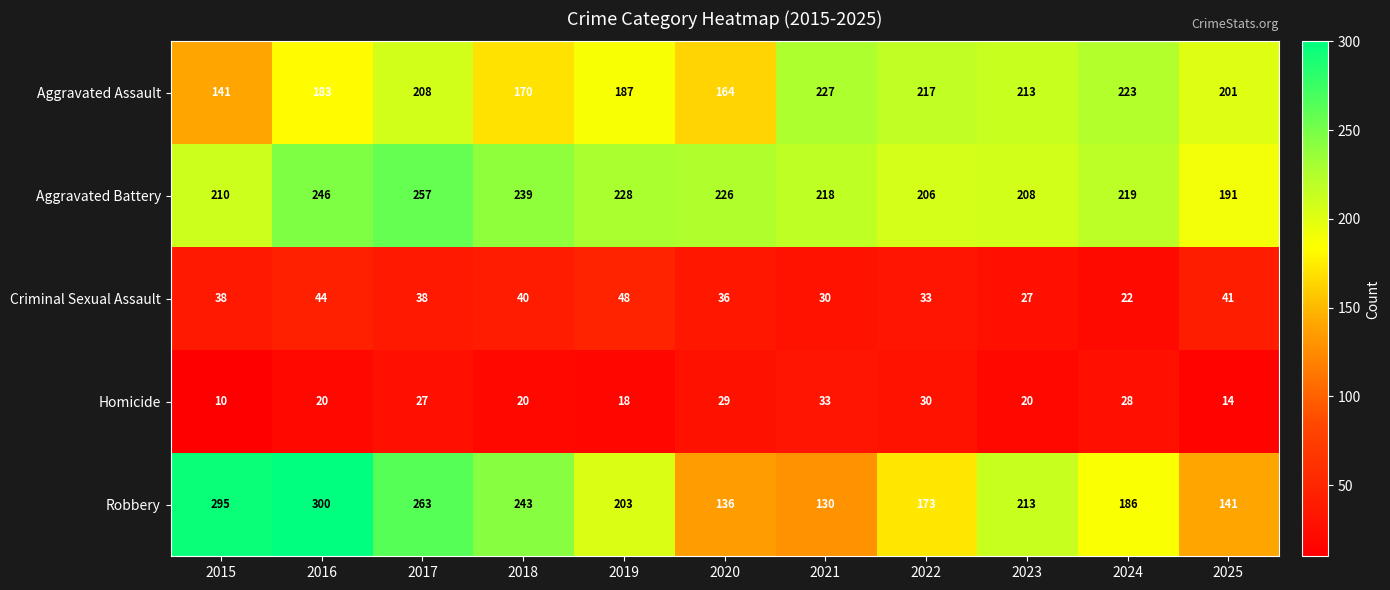

The value of Criminal Sexual Assault at 2025 is 58. True or false?

False